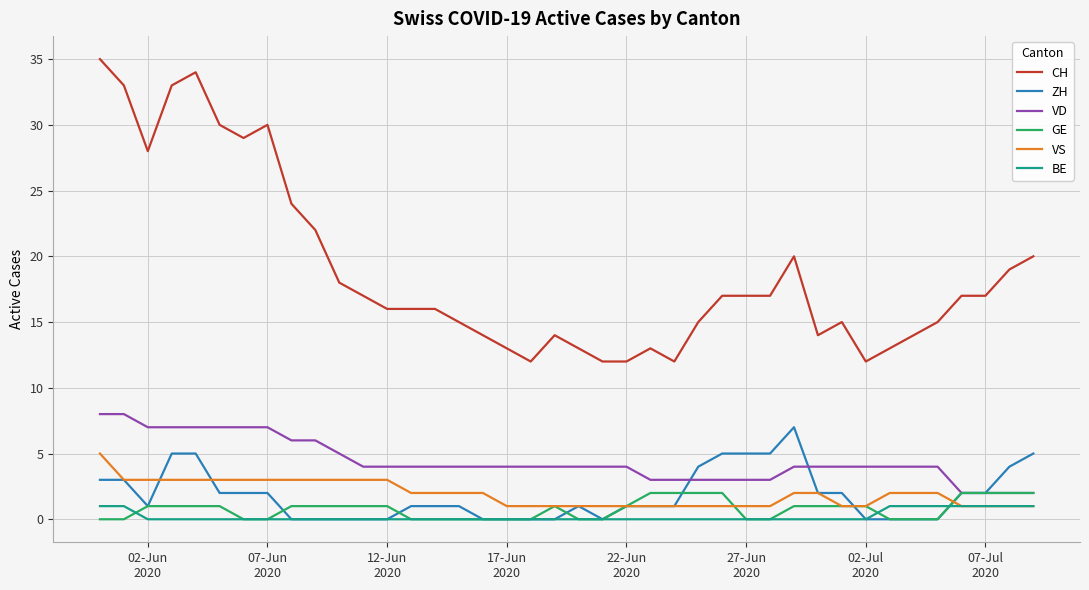

Reading left to right, list all the values displayed in this chart.

CH: 35	33	28	33	34	30	29	30	24	22	18	17	16	16	16	15	14	13	12	14	13	12	12	13	12	15	17	17	17	20	14	15	12	13	14	15	17	17	19	20
ZH: 3	3	1	5	5	2	2	2	0	0	0	0	0	1	1	1	0	0	0	0	1	0	1	1	1	4	5	5	5	7	2	2	0	0	0	0	2	2	4	5
VD: 8	8	7	7	7	7	7	7	6	6	5	4	4	4	4	4	4	4	4	4	4	4	4	3	3	3	3	3	3	4	4	4	4	4	4	4	2	2	2	2
GE: 0	0	1	1	1	1	0	0	1	1	1	1	1	0	0	0	0	0	0	1	0	0	1	2	2	2	2	0	0	1	1	1	1	0	0	0	2	2	2	2
VS: 5	3	3	3	3	3	3	3	3	3	3	3	3	2	2	2	2	1	1	1	1	1	1	1	1	1	1	1	1	2	2	1	1	2	2	2	1	1	1	1
BE: 1	1	0	0	0	0	0	0	0	0	0	0	0	0	0	0	0	0	0	0	0	0	0	0	0	0	0	0	0	0	0	0	0	1	1	1	1	1	1	1